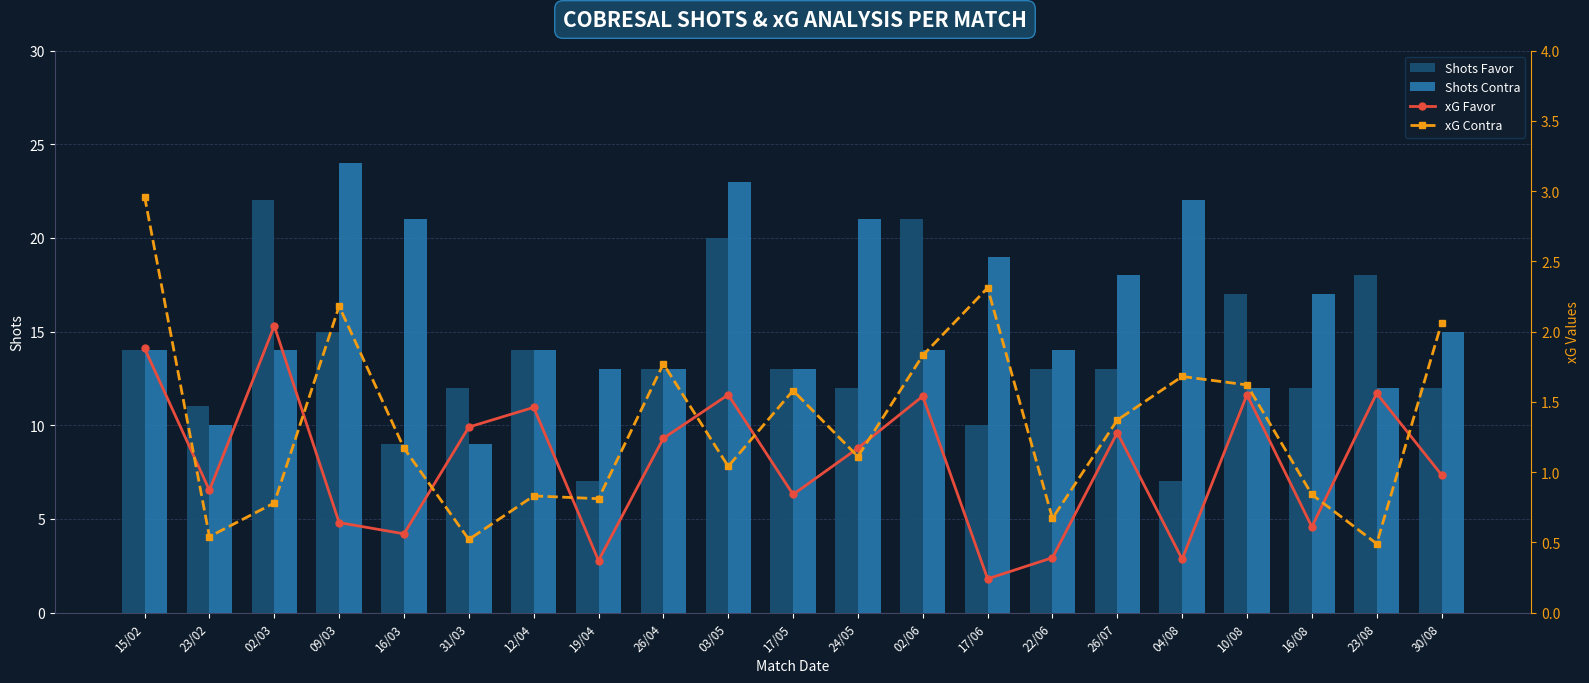

What are all the series names shown in the legend?

Shots Favor, Shots Contra, xG Favor, xG Contra